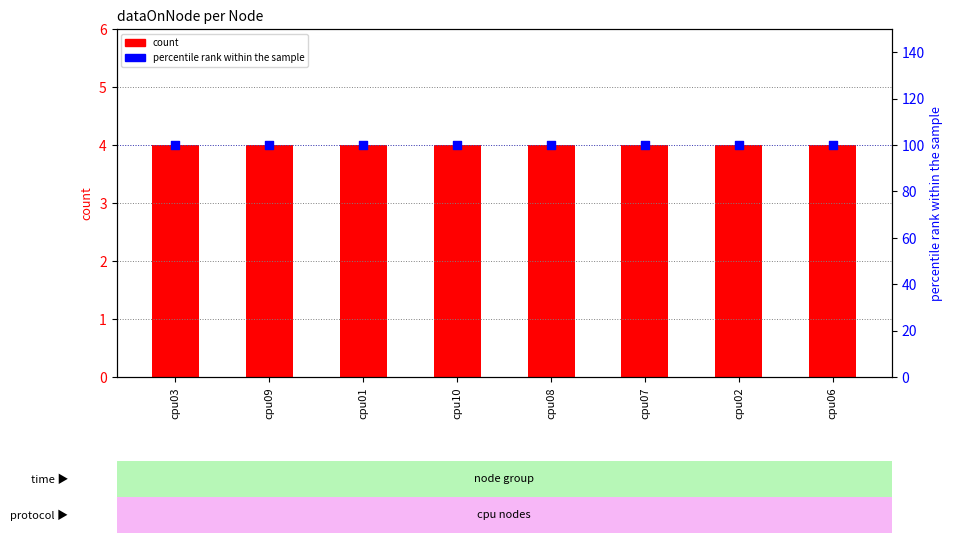

What is the total value across all series at cpu09?

104